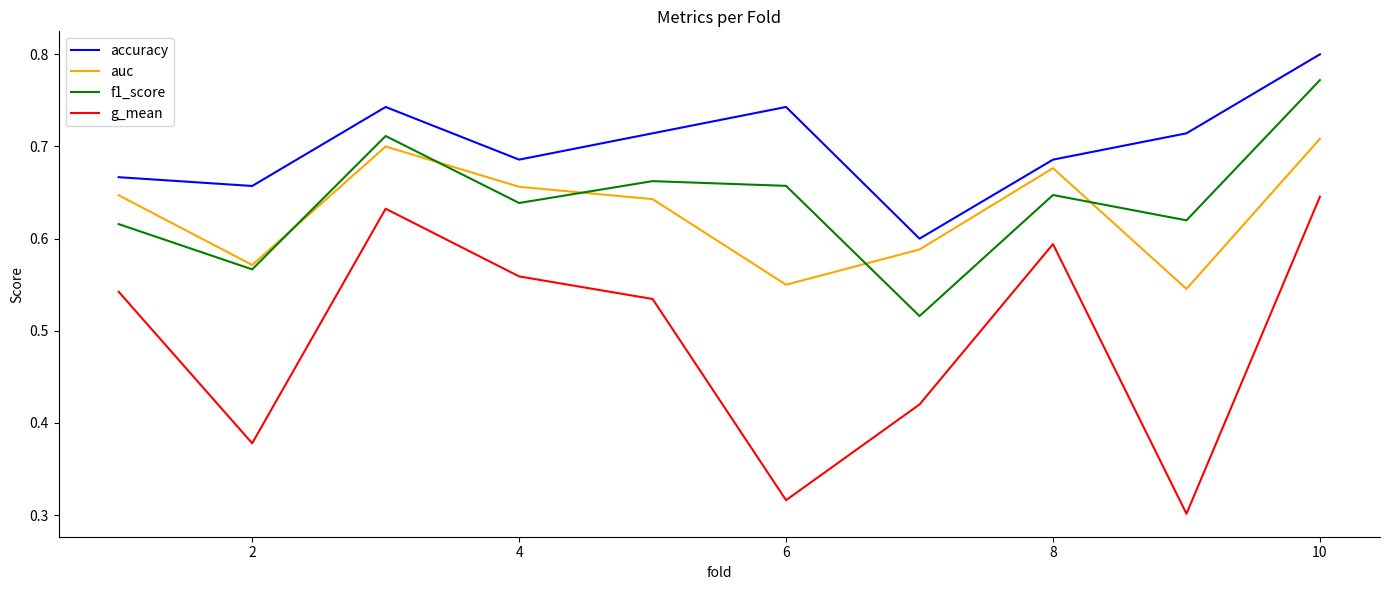

Which series has the widest spread of values?

g_mean